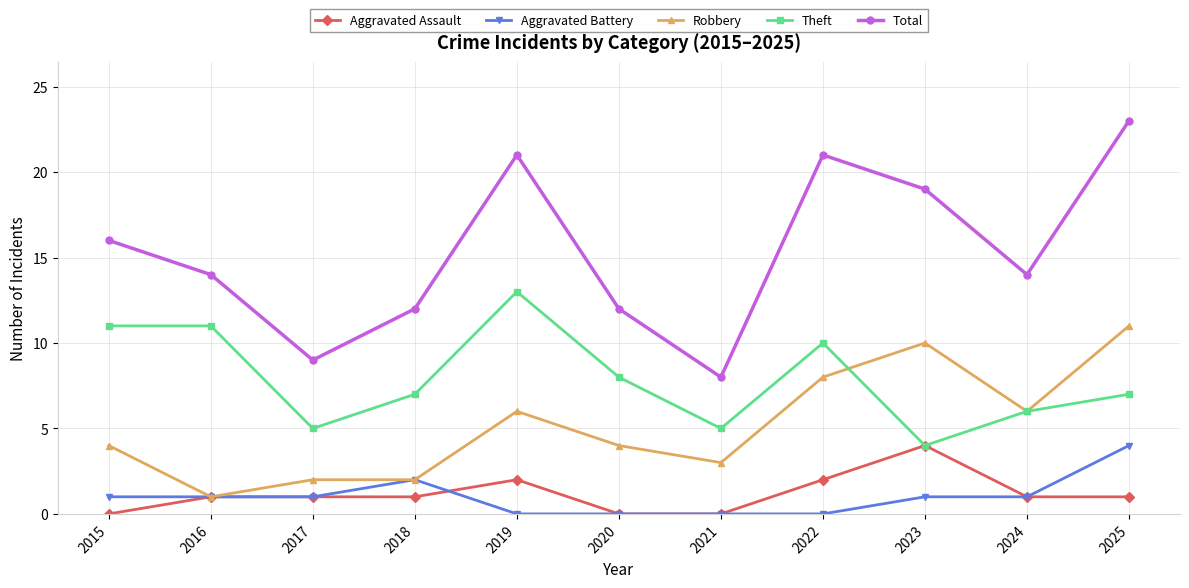

How many distinct data groups are displayed?

5